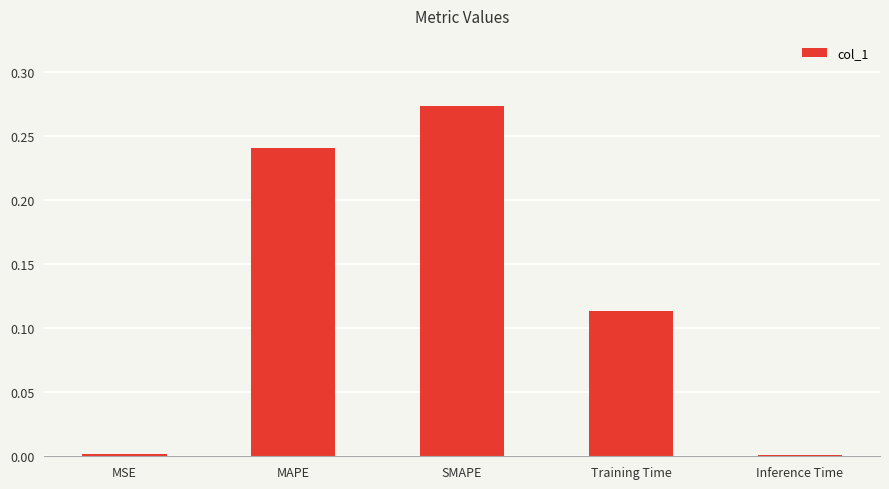

Which has a higher value, MAPE or Training Time?

MAPE